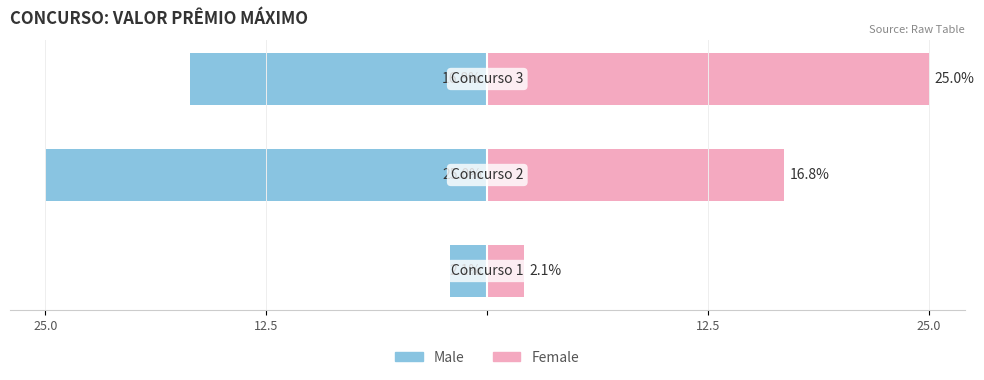

Count the number of data series in this chart.

2